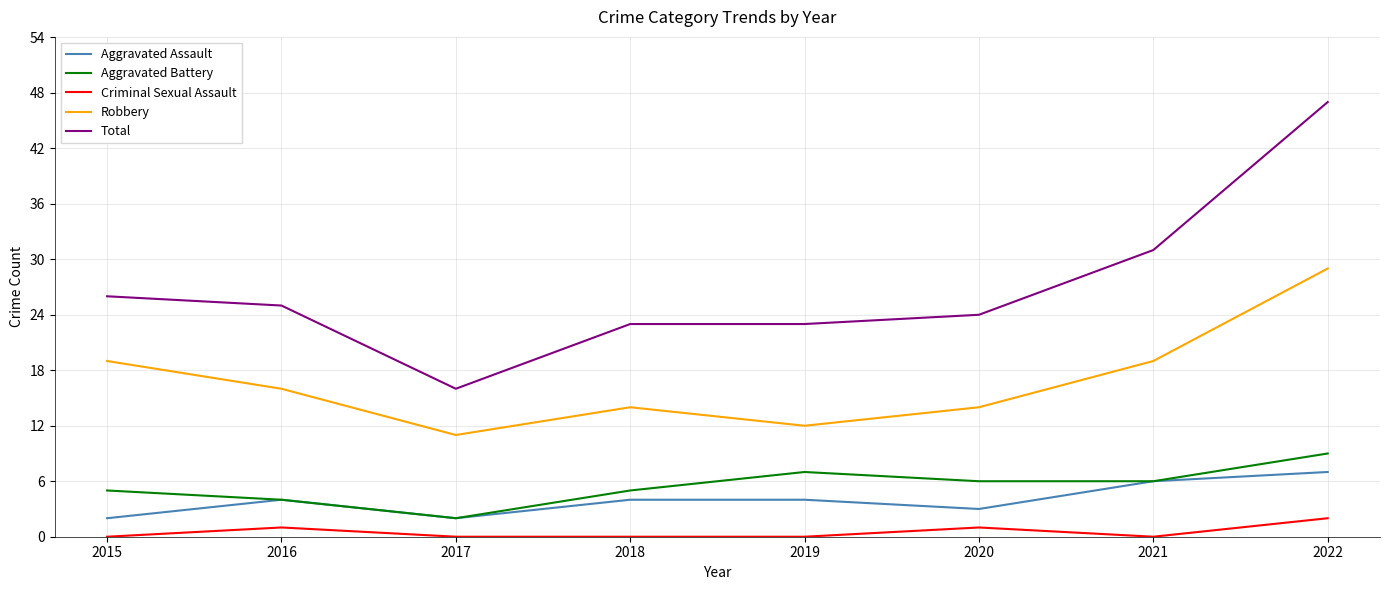

At 2020, list the series in order from smallest to largest.

Criminal Sexual Assault, Aggravated Assault, Aggravated Battery, Robbery, Total